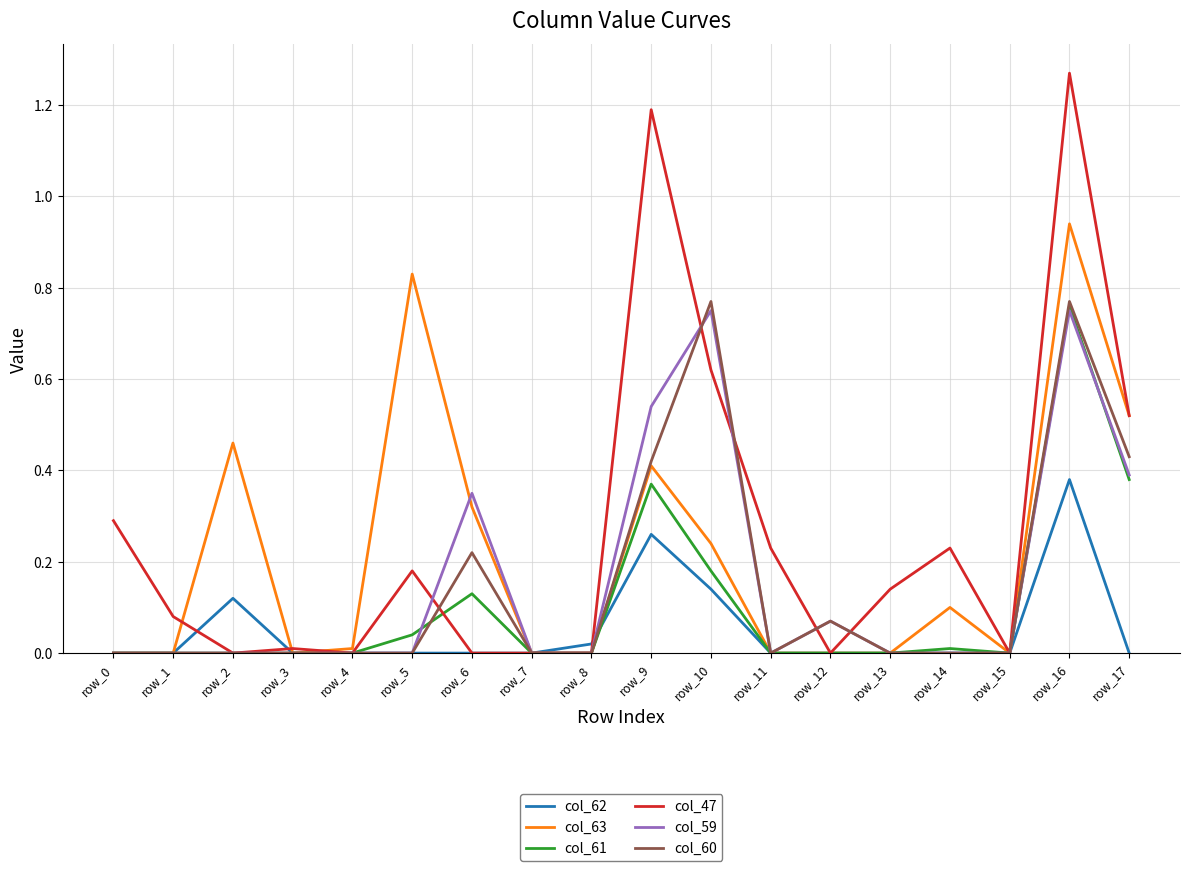

The value of col_47 at row_11 is 0.3. True or false?

False